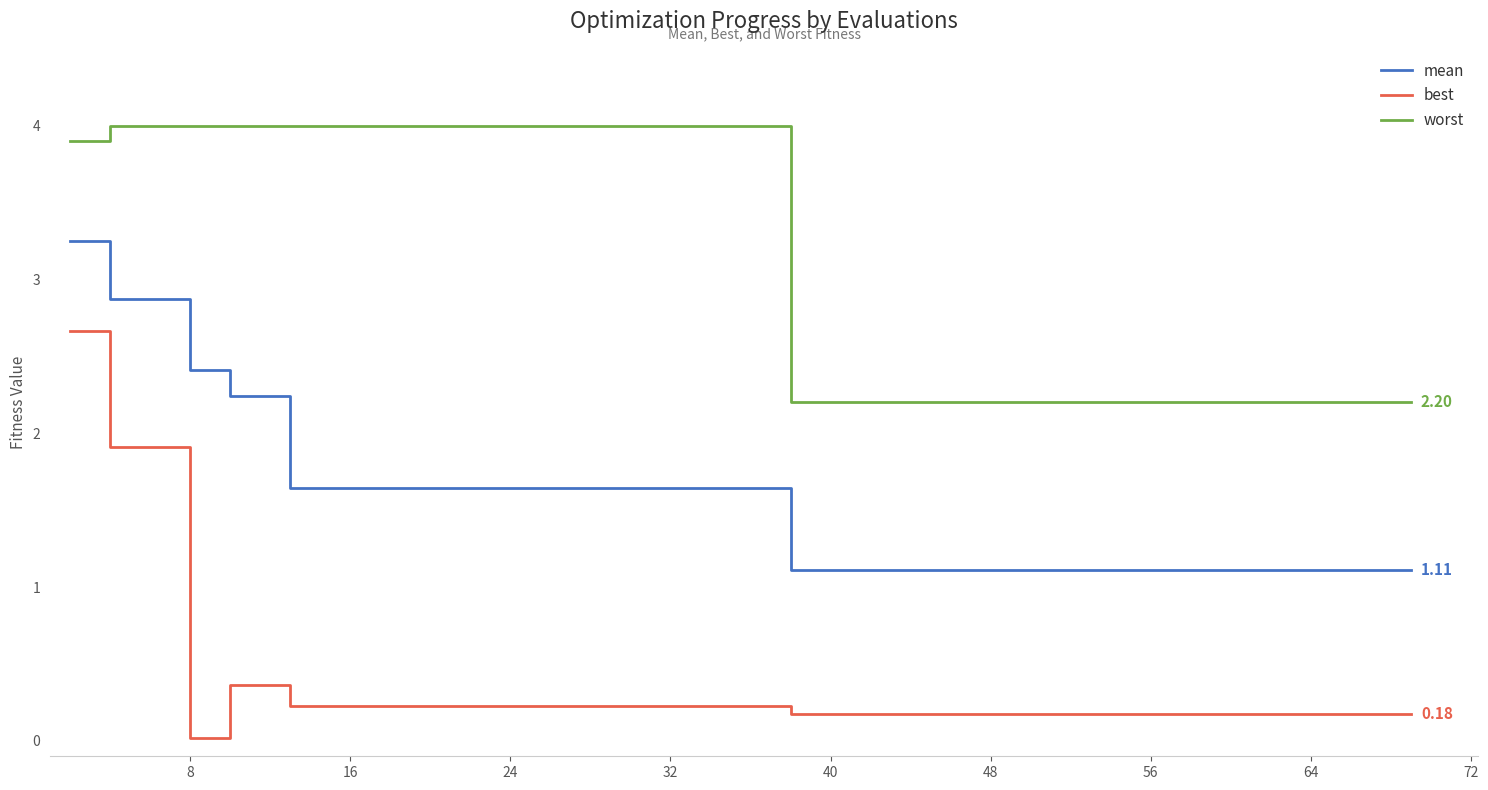

Which series has the largest range (max minus min)?

best